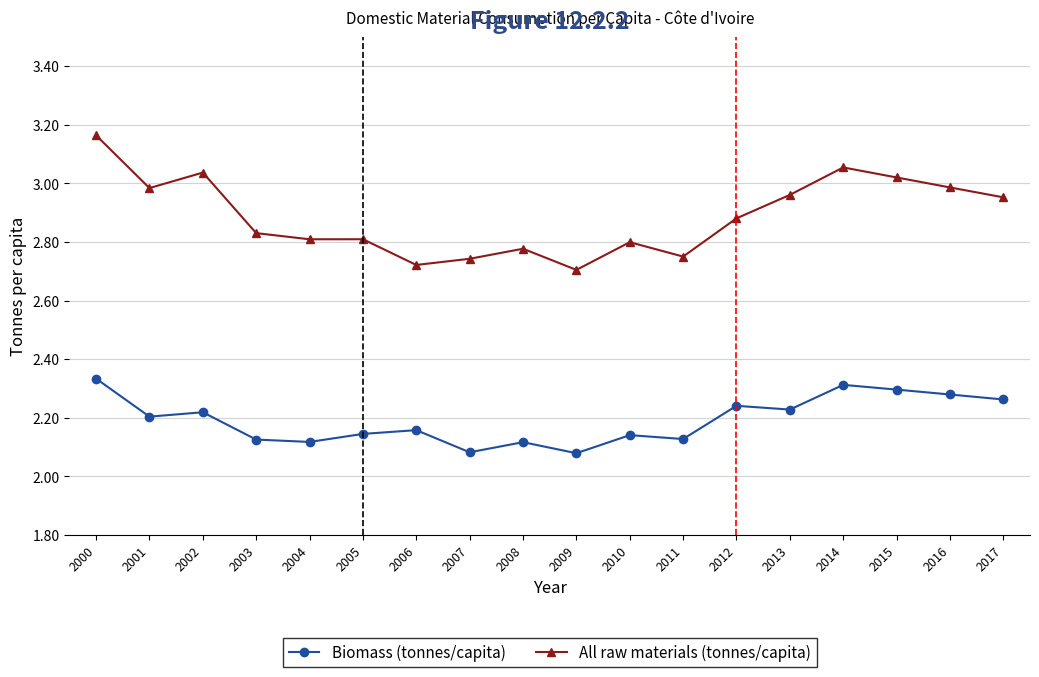

What are all the series names shown in the legend?

Biomass (tonnes/capita), All raw materials (tonnes/capita)